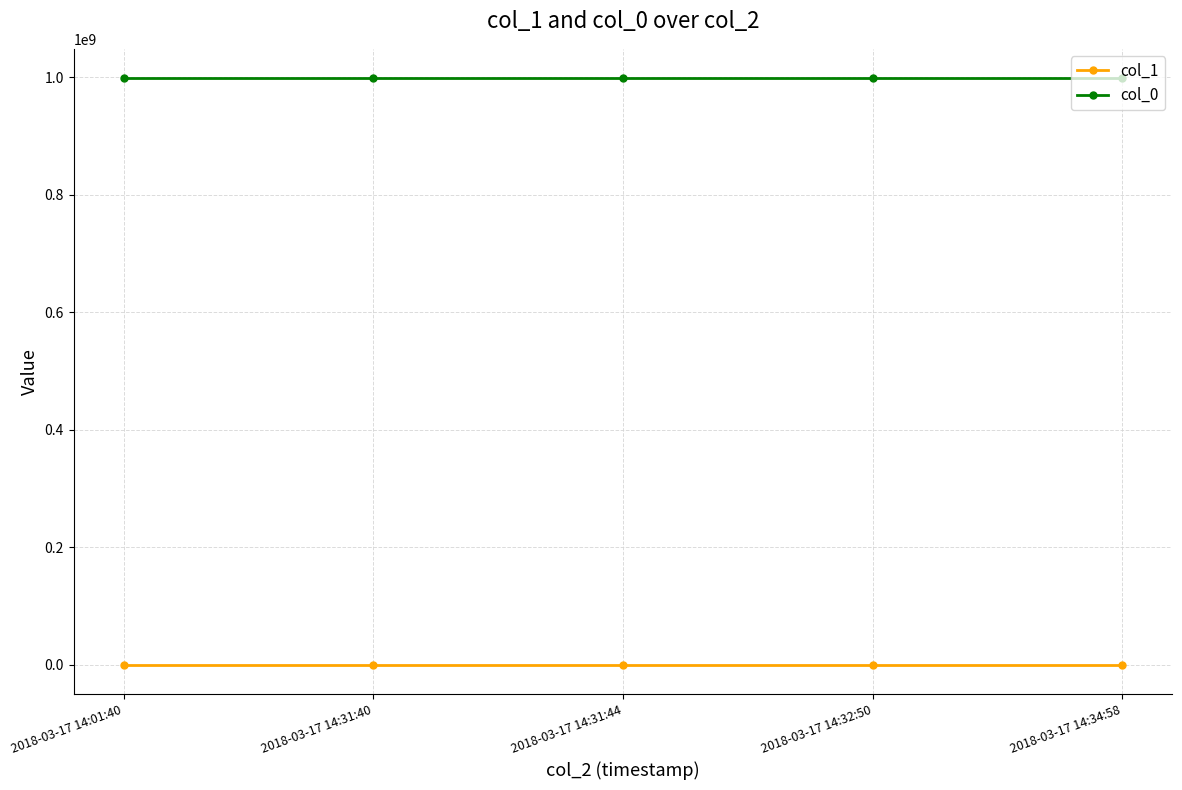

True or false: col_1 and col_0 cross at least once.

False